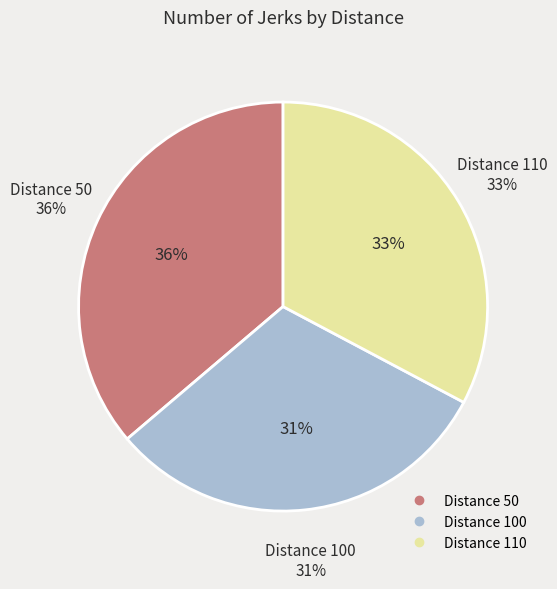

Approximately how many times larger is the value at 50 compared to 110?

1.1